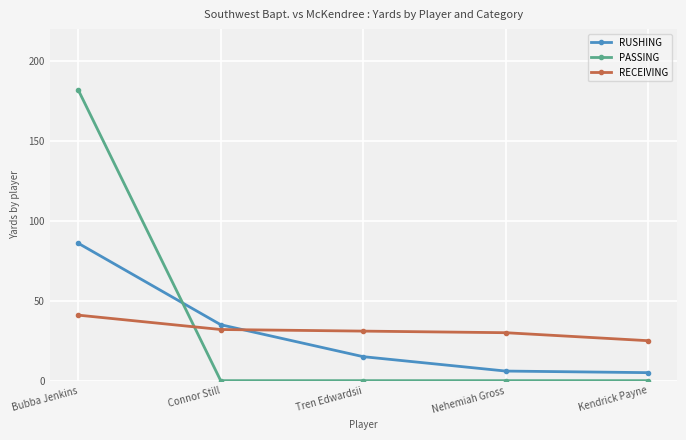

At Nehemiah Gross, list the series in order from largest to smallest.

RECEIVING, RUSHING, PASSING